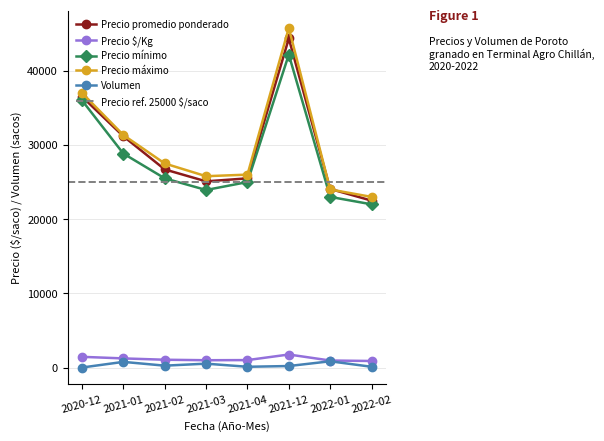

What is the difference between the Precio promedio ponderado values at 2021-12 and 2021-02?

17633